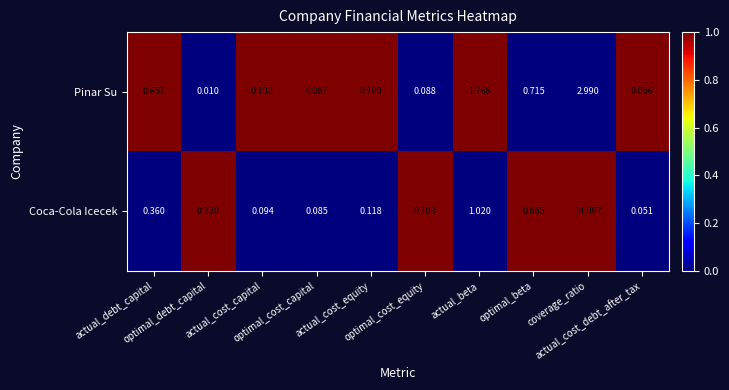

Which series has the largest total across all categories?

Coca-Cola Icecek